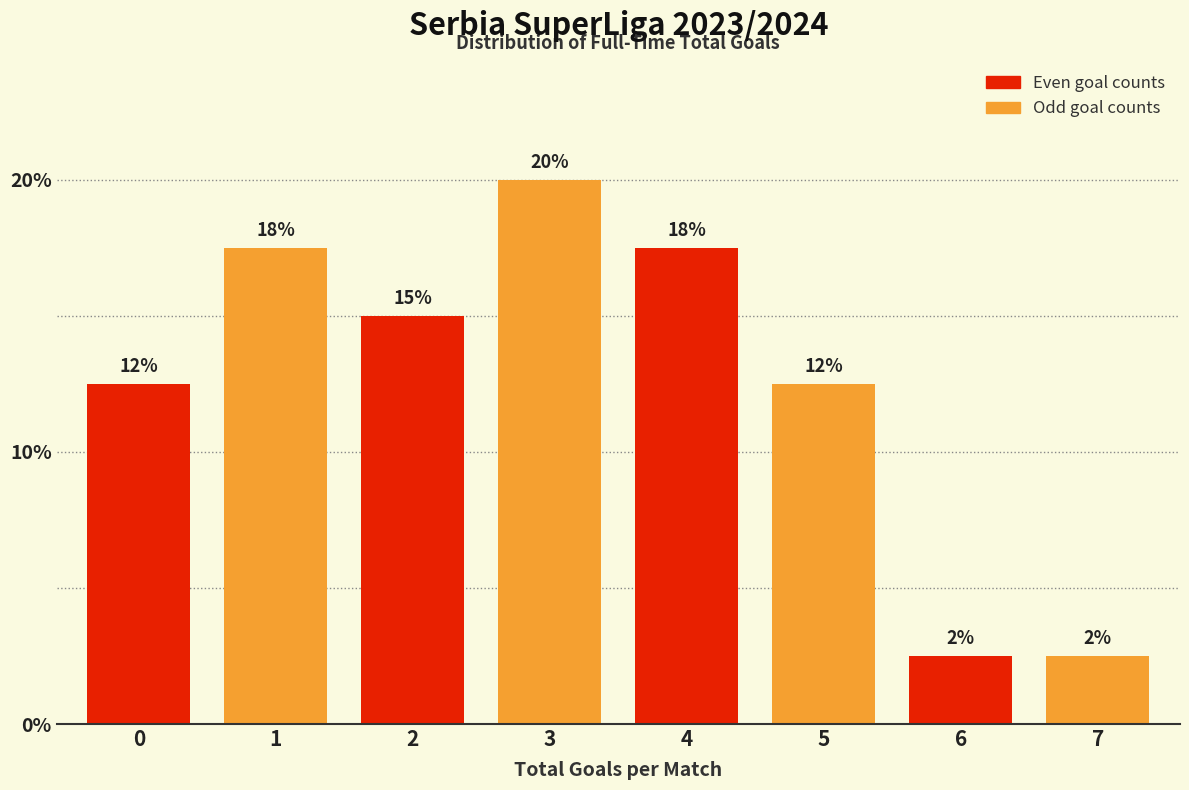

How many bars are there in total?

8